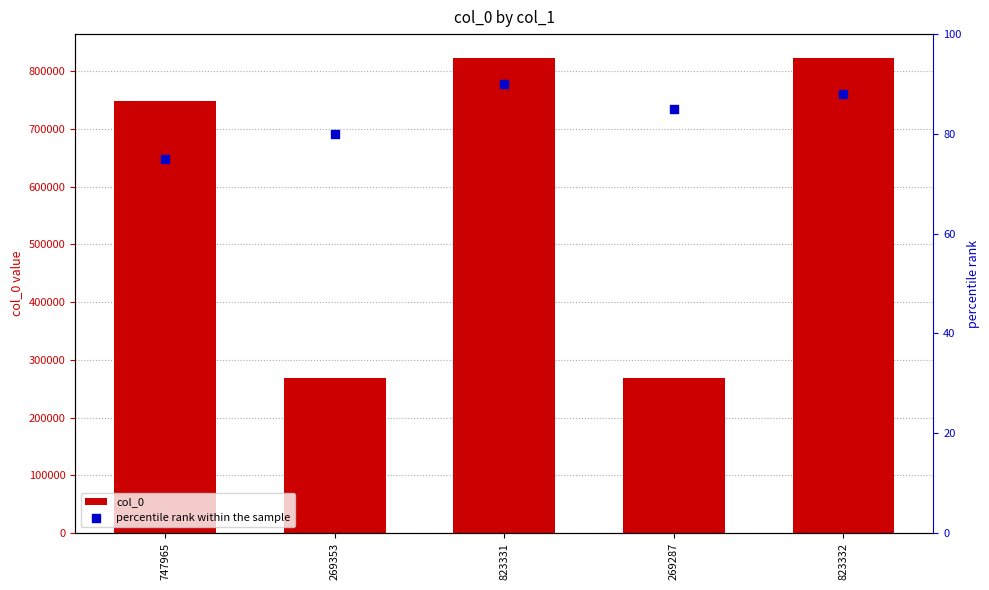

What is the total value across all series at 269353?

269433